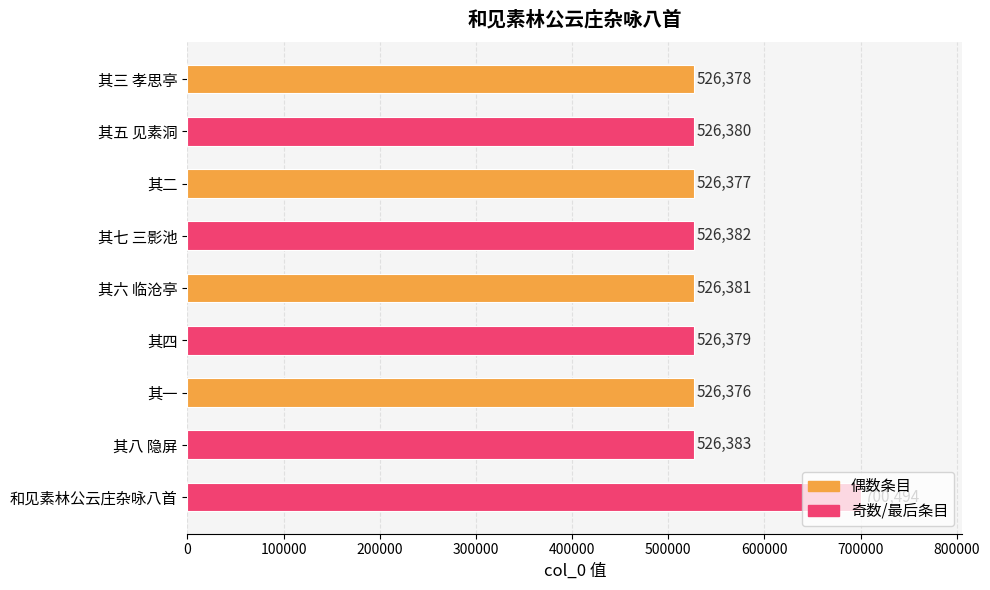

List the labels in order of value, smallest first.

其一, 其二, 其三 孝思亭, 其四, 其五 见素洞, 其六 临沧亭, 其七 三影池, 其八 隐屏, 和见素林公云庄杂咏八首